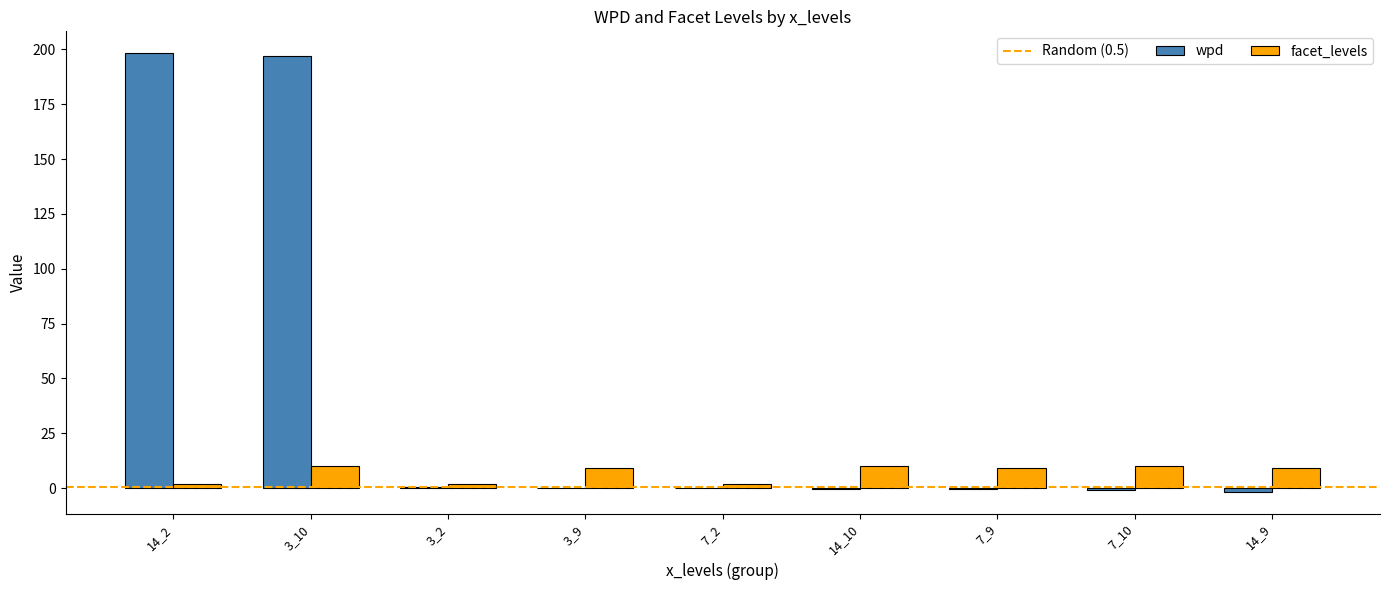

Is it true that facet_levels equals 10.0 at 7_10?

True